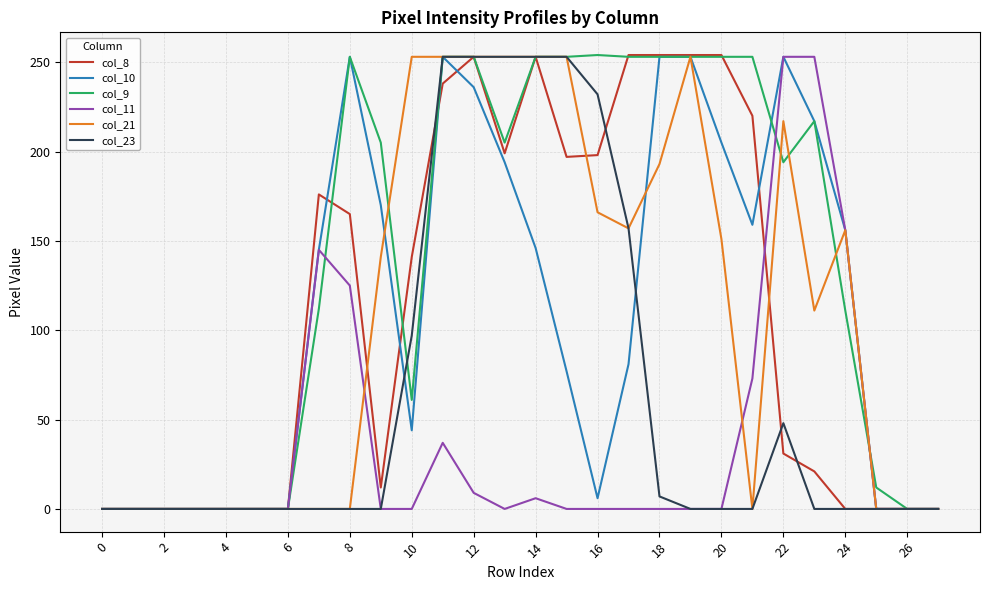

Which series has the largest total across all categories?

col_9